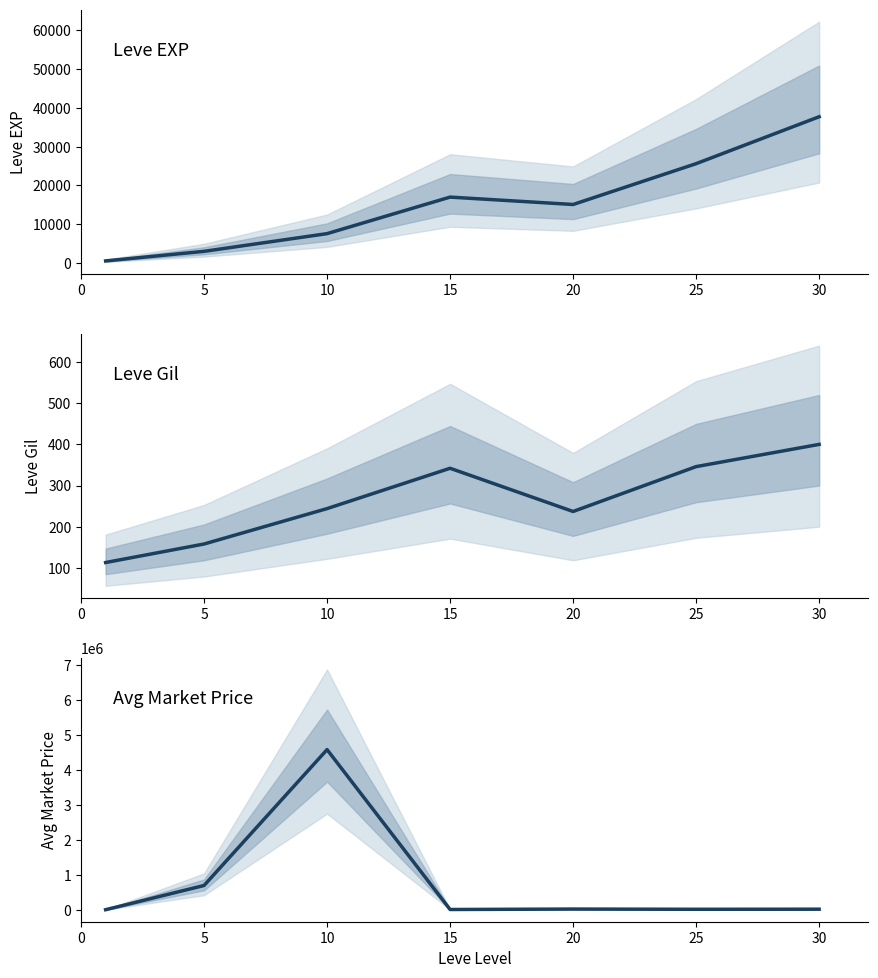

Reading left to right, what are all the values shown in this chart?

Leve EXP: 544	3010	7576	16996	15092	25618	37715
Leve Gil: 113	158	244	342	237	346	400
Avg Market Price: 1565	693423	4580313	6991	19712	13324	15918